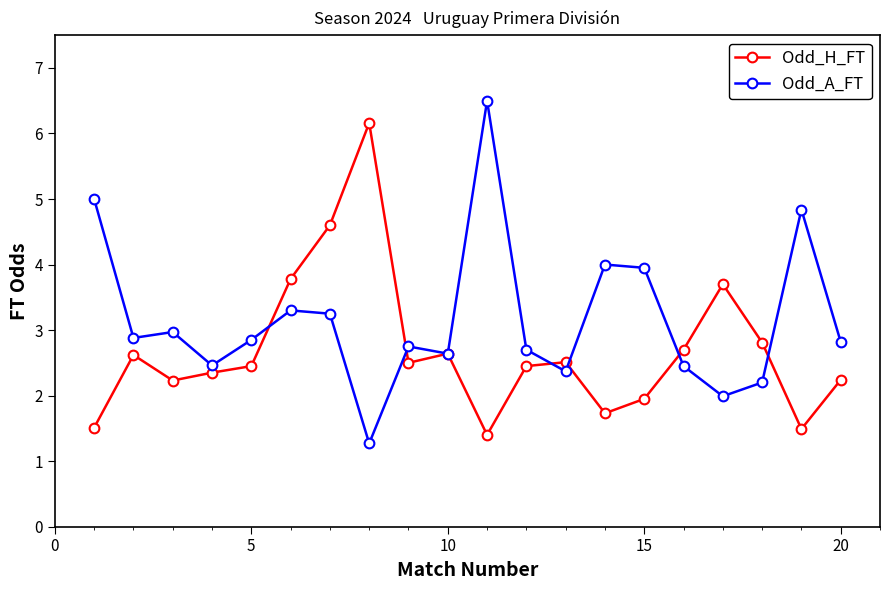

In Odd_H_FT, how many points are lower than both neighbors (excluding endpoints)?

5